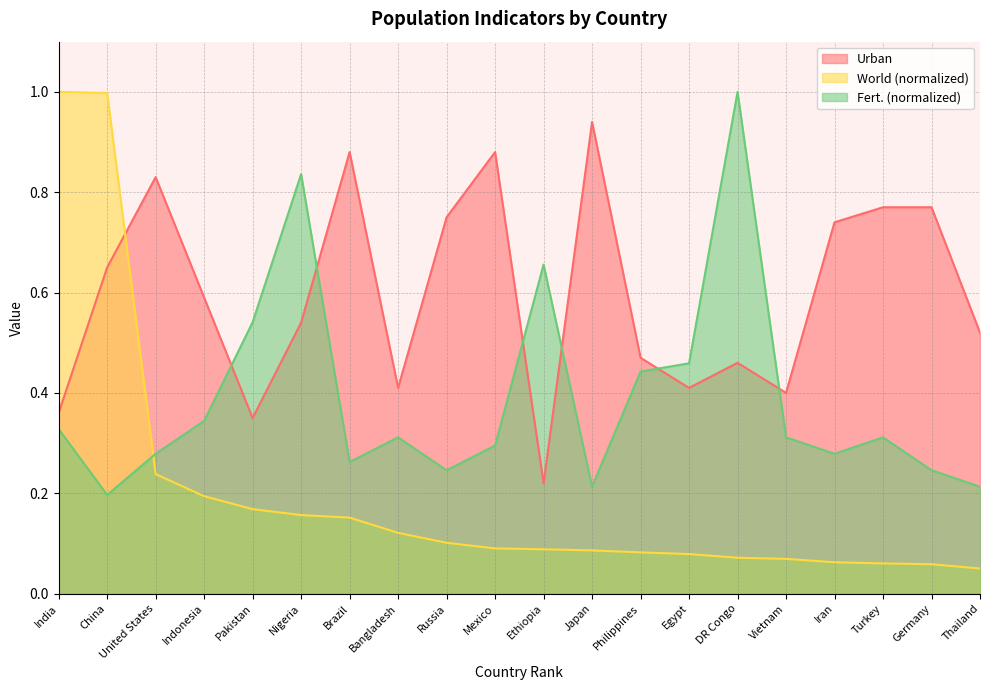

Reading right to left, list all the values displayed in this chart.

Urban: Thailand=0.5	Germany=0.8	Turkey=0.8	Iran=0.7	Vietnam=0.4	DR Congo=0.5	Egypt=0.4	Philippines=0.5	Japan=0.9	Ethiopia=0.2	Mexico=0.9	Russia=0.8	Bangladesh=0.4	Brazil=0.9	Nigeria=0.5	Pakistan=0.3	Indonesia=0.6	United States=0.8	China=0.7	India=0.4
World: Thailand=0.1	Germany=0.1	Turkey=0.1	Iran=0.1	Vietnam=0.1	DR Congo=0.1	Egypt=0.1	Philippines=0.1	Japan=0.1	Ethiopia=0.1	Mexico=0.1	Russia=0.1	Bangladesh=0.1	Brazil=0.2	Nigeria=0.2	Pakistan=0.2	Indonesia=0.2	United States=0.2	China=1.0	India=1.0
Fert.: Thailand=0.2	Germany=0.2	Turkey=0.3	Iran=0.3	Vietnam=0.3	DR Congo=1.0	Egypt=0.5	Philippines=0.4	Japan=0.2	Ethiopia=0.7	Mexico=0.3	Russia=0.2	Bangladesh=0.3	Brazil=0.3	Nigeria=0.8	Pakistan=0.5	Indonesia=0.3	United States=0.3	China=0.2	India=0.3